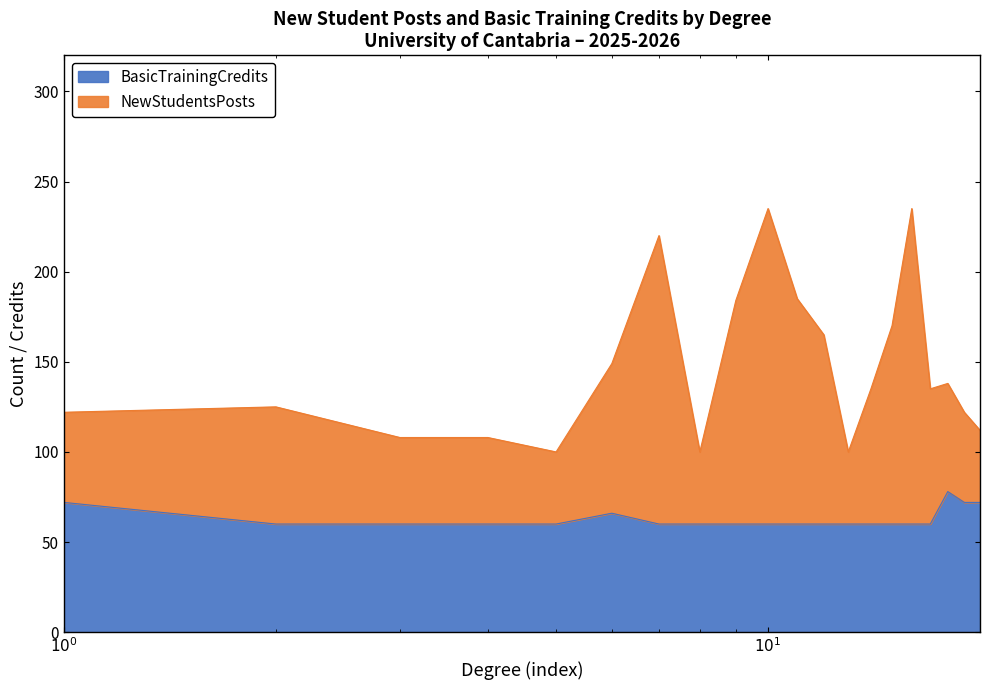

How many lines are shown in the chart?

2